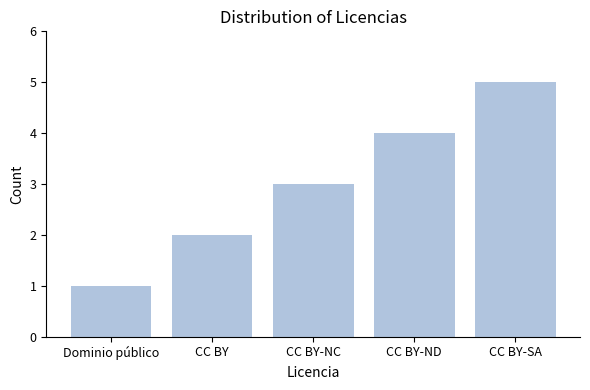

What is the maximum value shown in the chart?

5